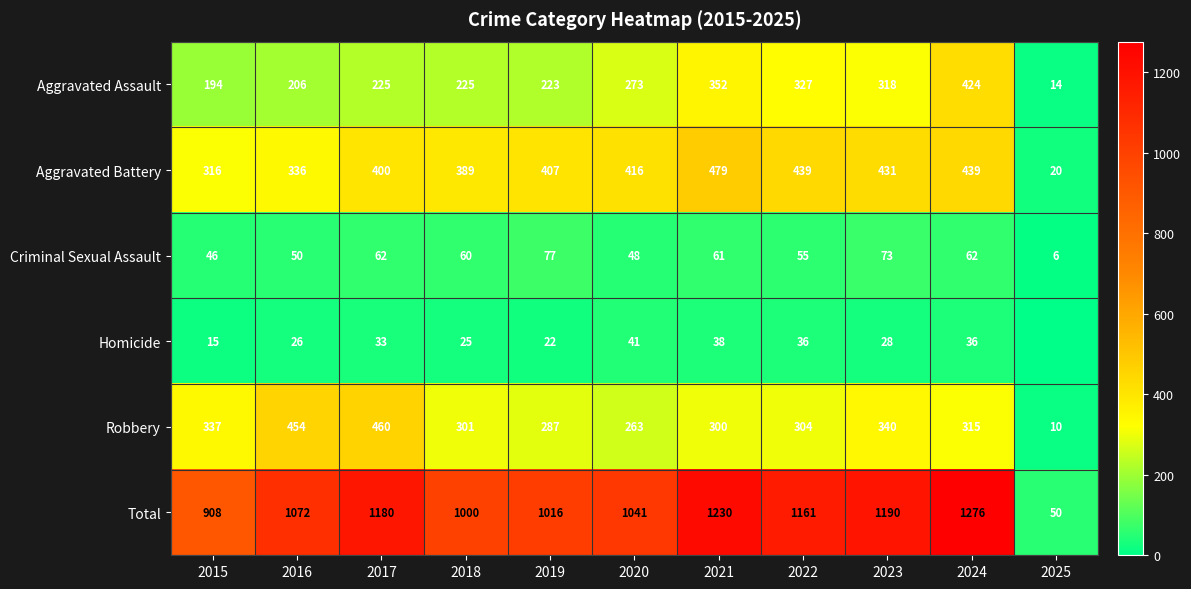

At which category is the sum across all series the highest?

2024